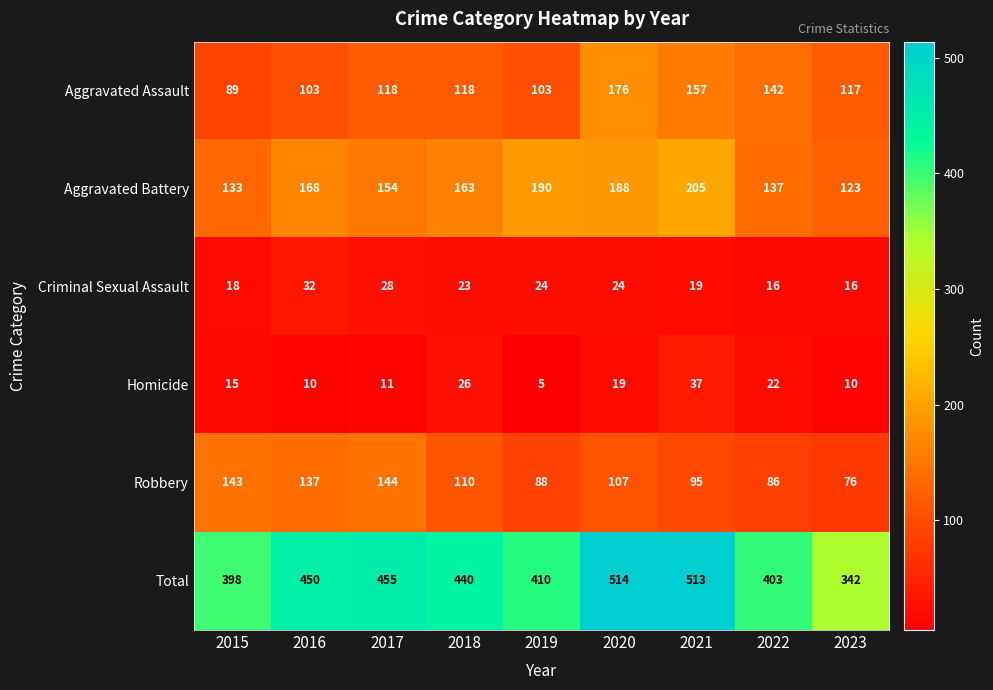

Rank the series by their maximum value, from highest to lowest.

Total, Aggravated Battery, Aggravated Assault, Robbery, Homicide, Criminal Sexual Assault